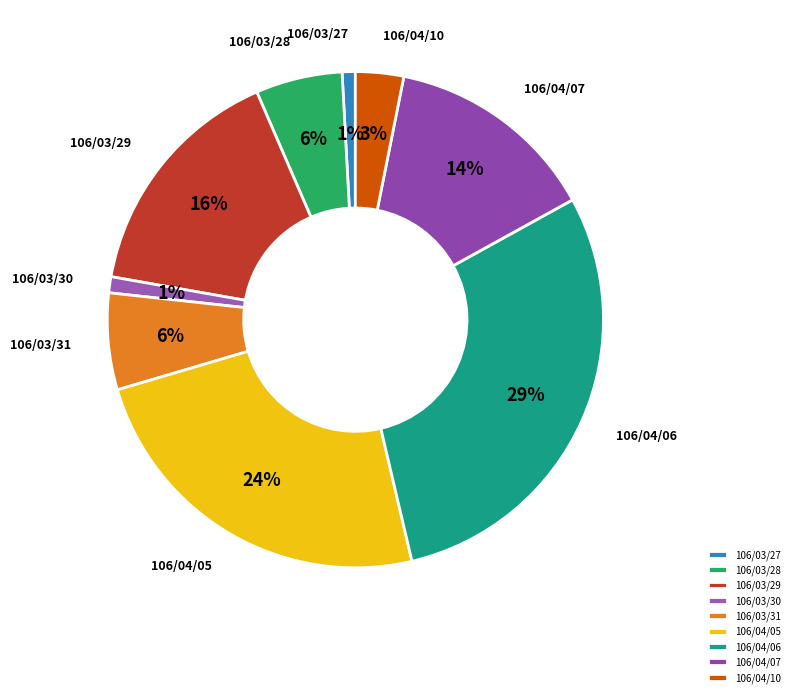

Which category has the biggest portion of the pie?

106/04/06